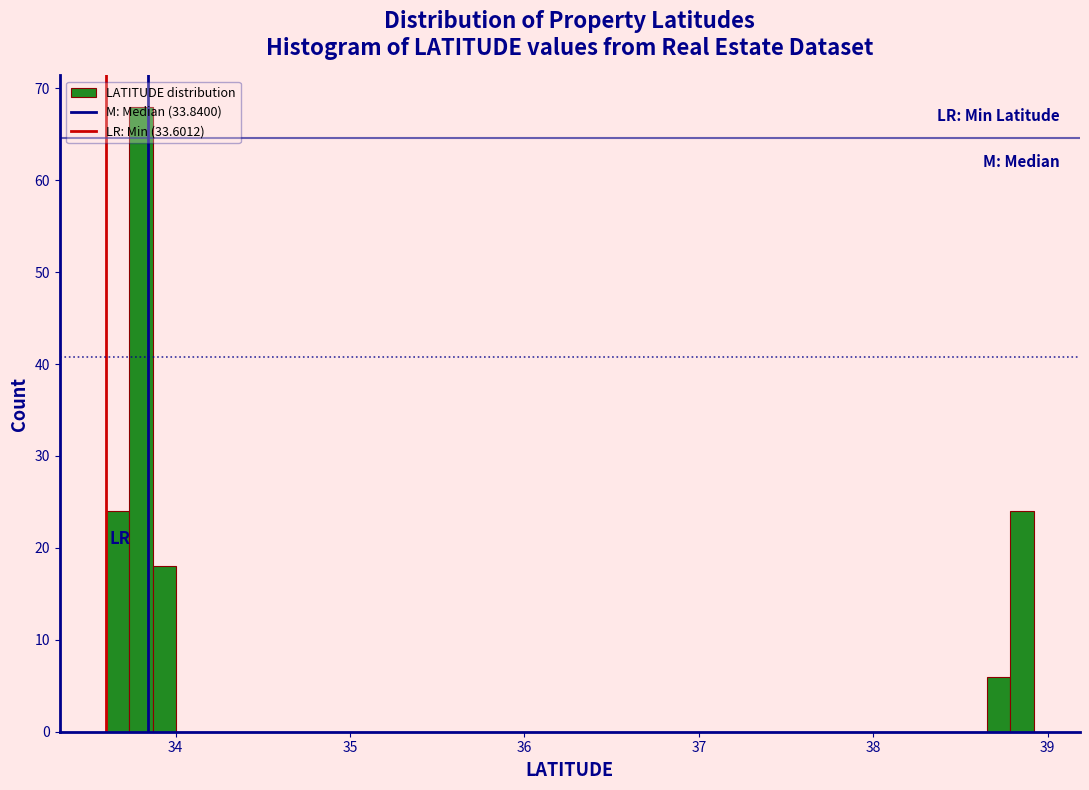

Read against the x-axis, roughly where is the centre of the tallest bar?

33.8